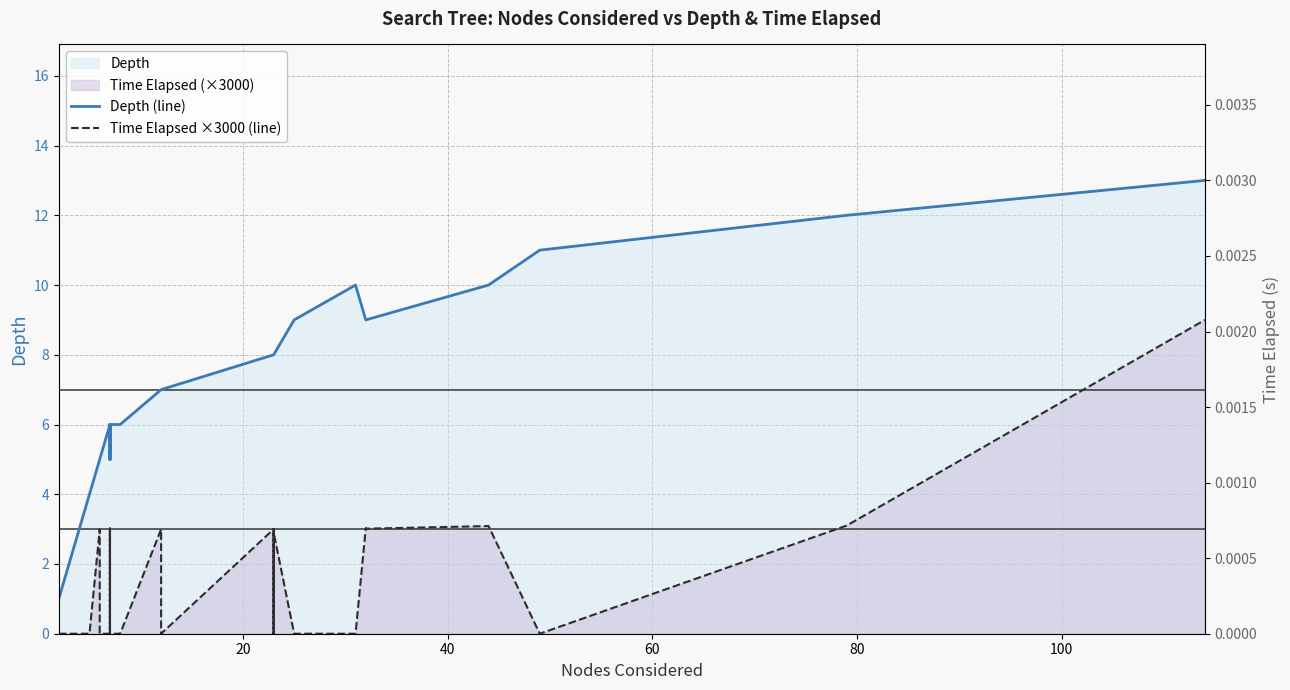

True or false: Depth (line) and Time Elapsed ×3000 (line) intersect in this chart.

False